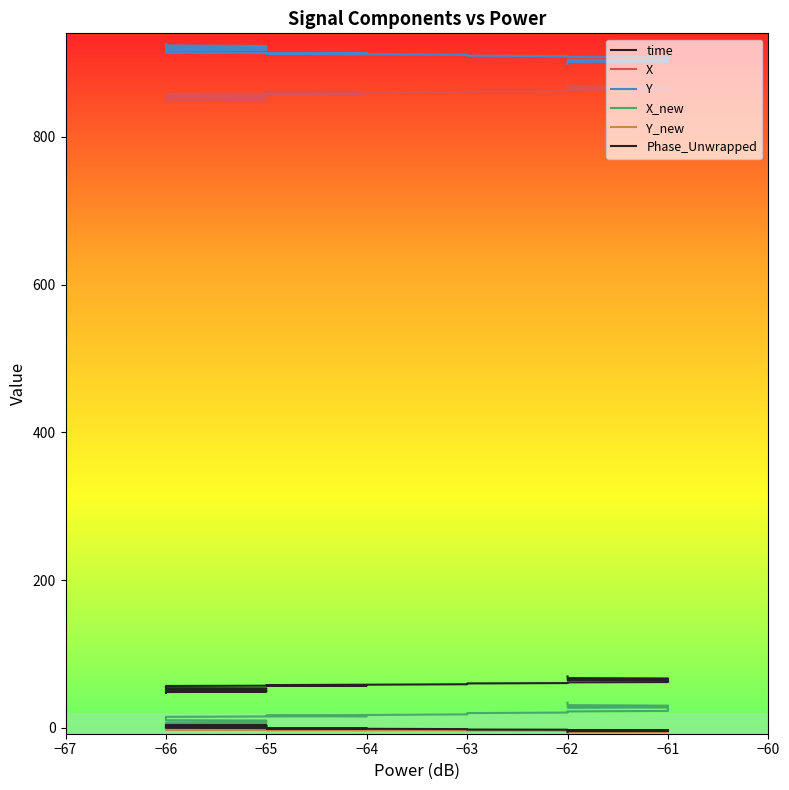

True or false: time and Phase_Unwrapped cross at least once.

False